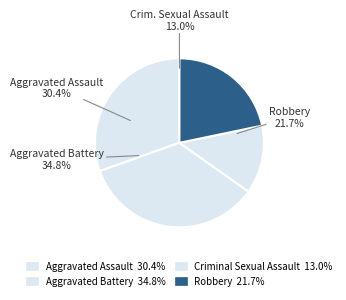

Is it true that Aggravated Assault is 30% of the pie?

True